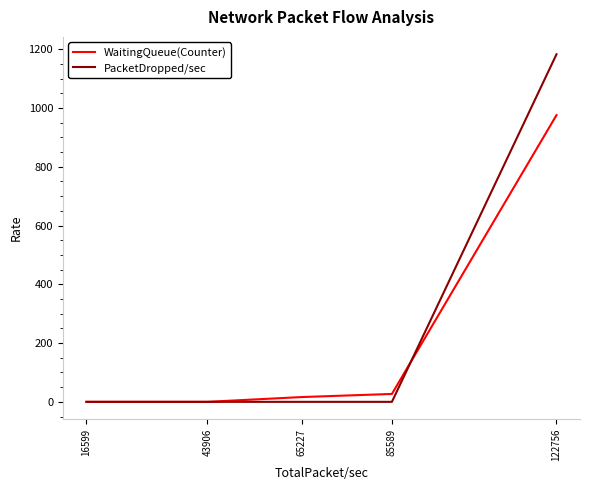

Rank the series by their average value, from lowest to highest.

WaitingQueue(Counter), PacketDropped/sec